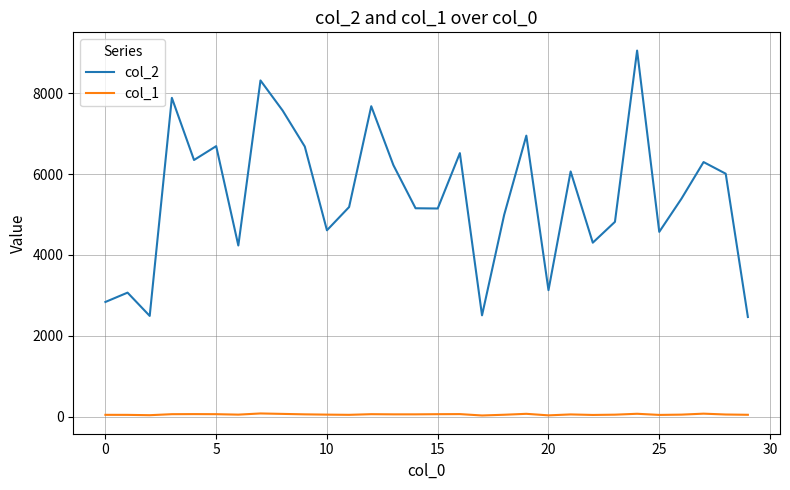

True or false: col_1 and col_2 cross at least once.

False